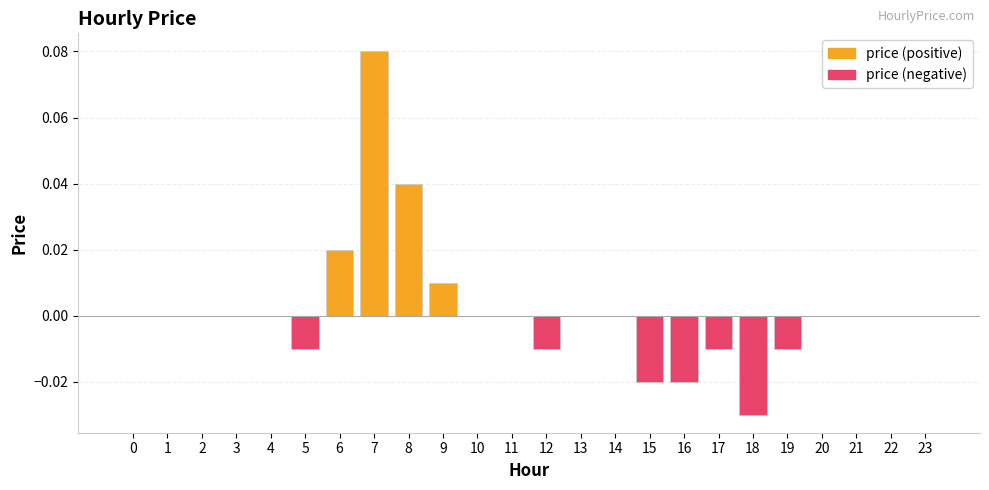

Is it true that the value at 4 is 0.0?

True